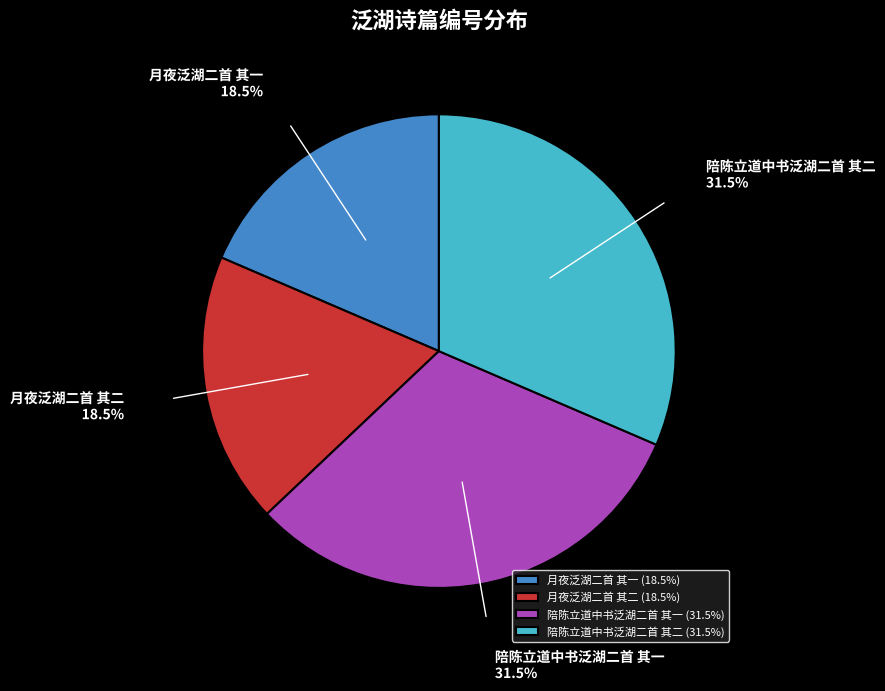

Does 月夜泛湖二首 其一 represent more than half of the total?

No